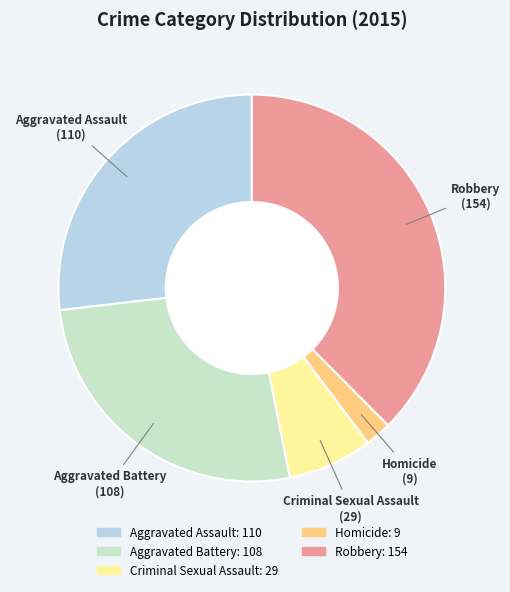

The Aggravated Battery slice represents 14% of the pie. True or false?

False